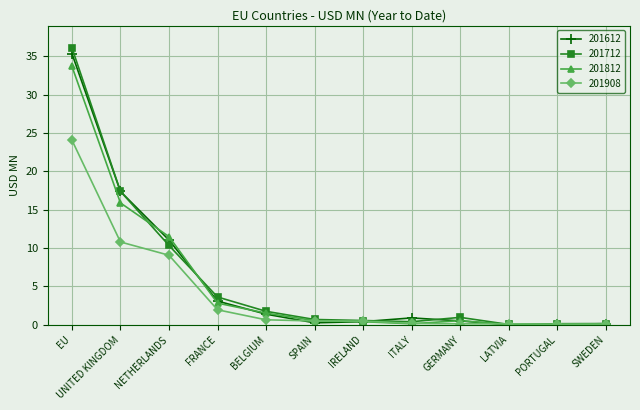

Between EU and PORTUGAL, which series saw the biggest shift?

201712